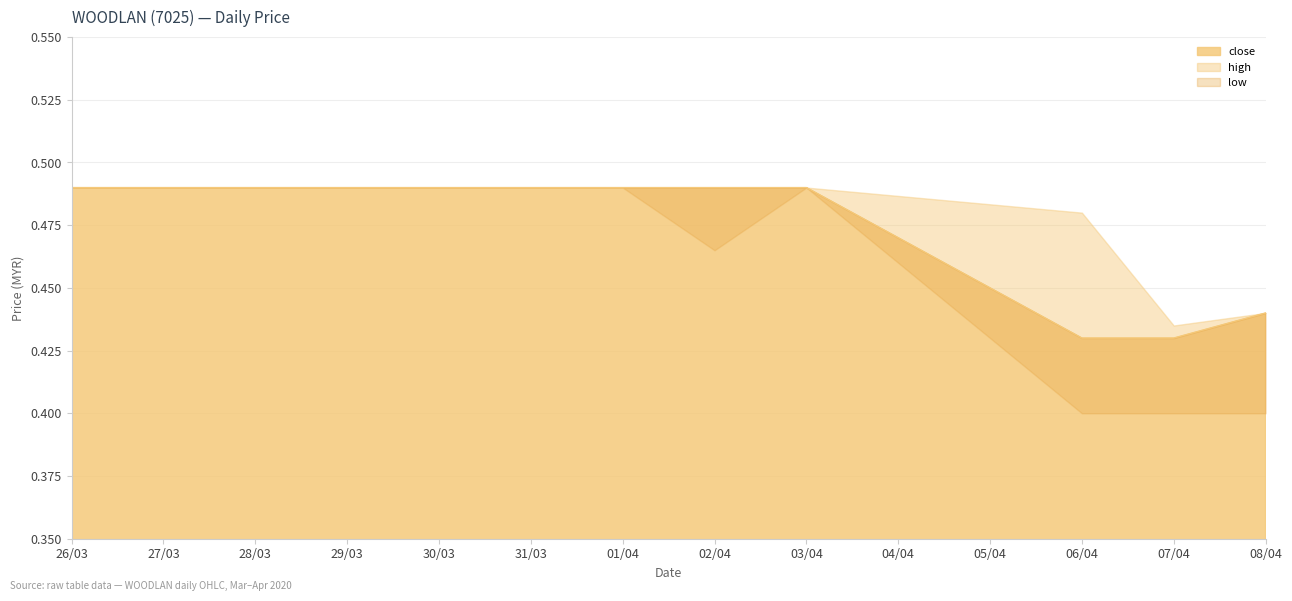

True or false: close has a value of 0.9 at 30/03.

False